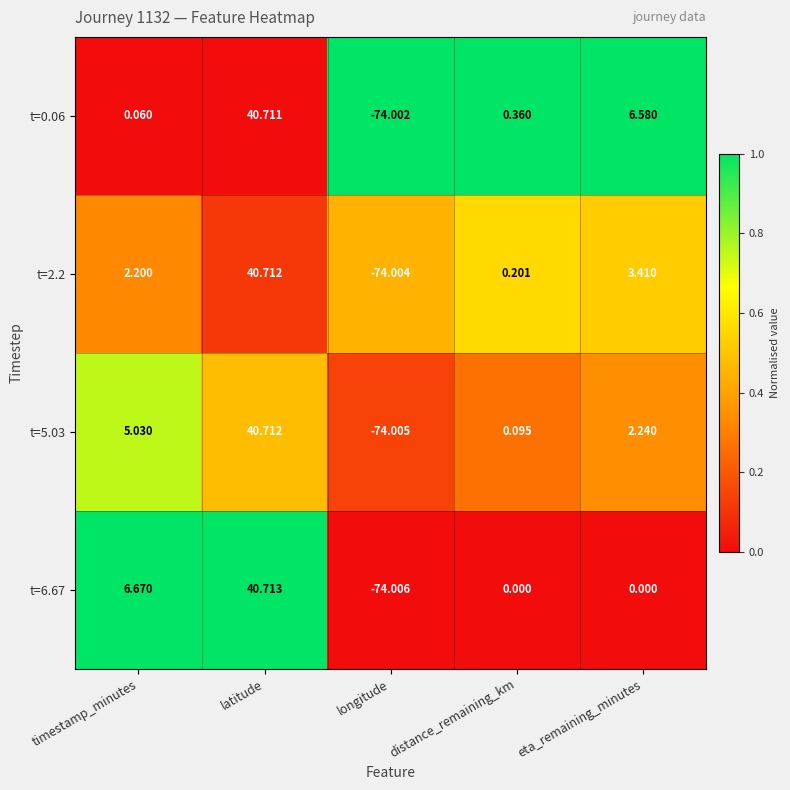

At which category is the sum across all series the highest?

latitude